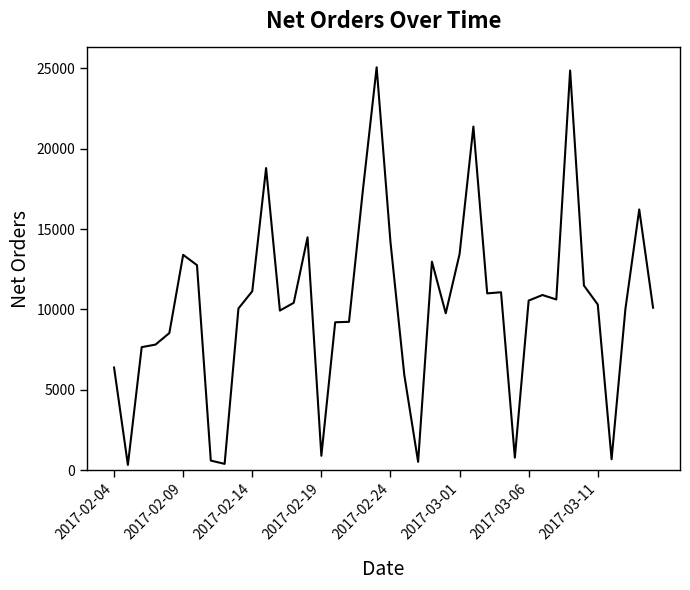

At which category does the chart reach its peak across all series?

19